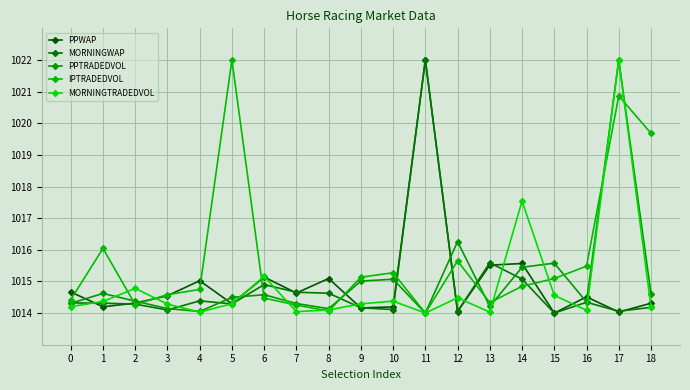

What is the average value of the PPTRADEDVOL series?

1015.0